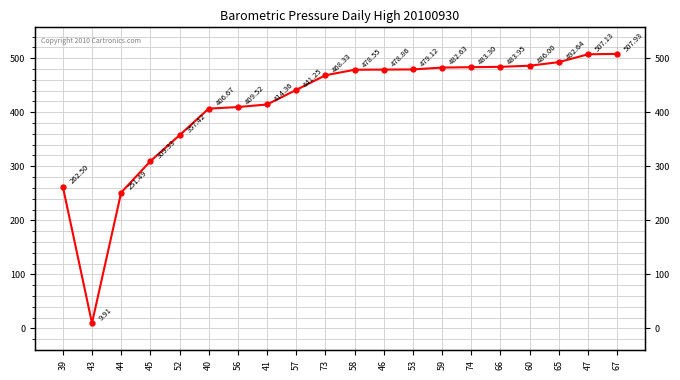

The chart shows a value of 507.1 at 47. True or false?

True